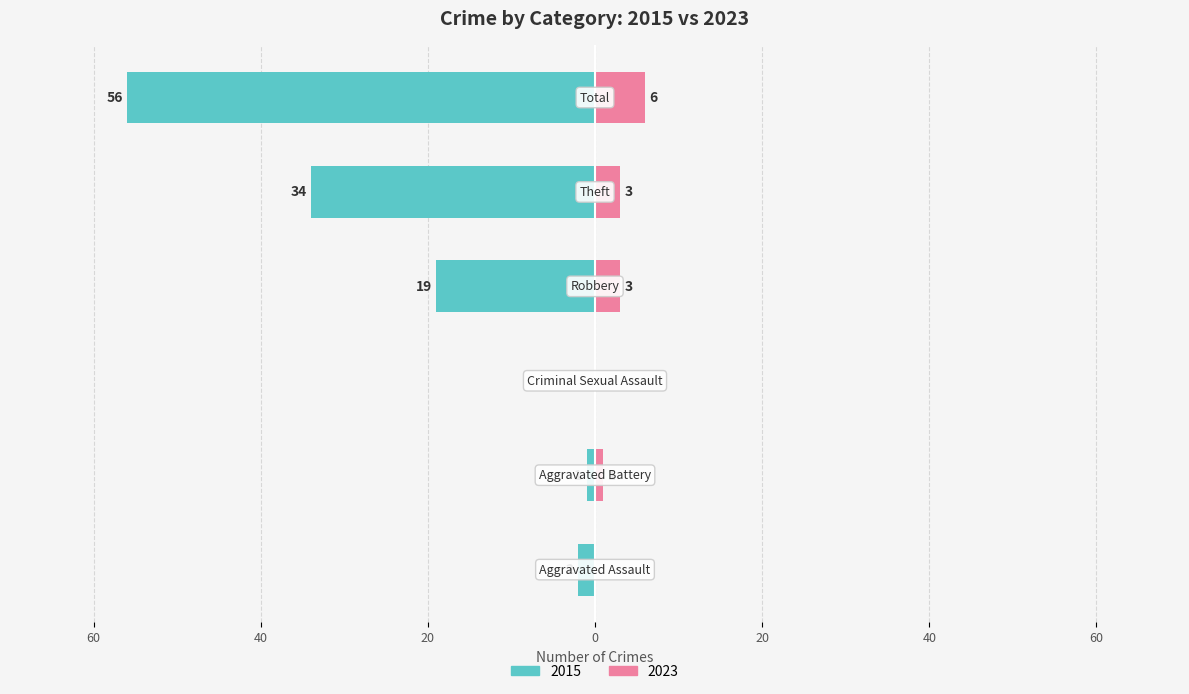

Count the number of data series in this chart.

2